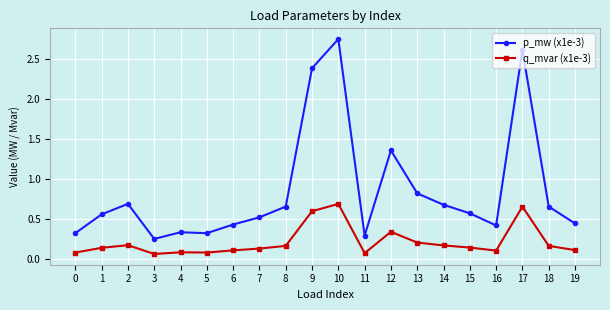

The q_mvar (x1e-3) series shows 0.1 at 3. True or false?

True